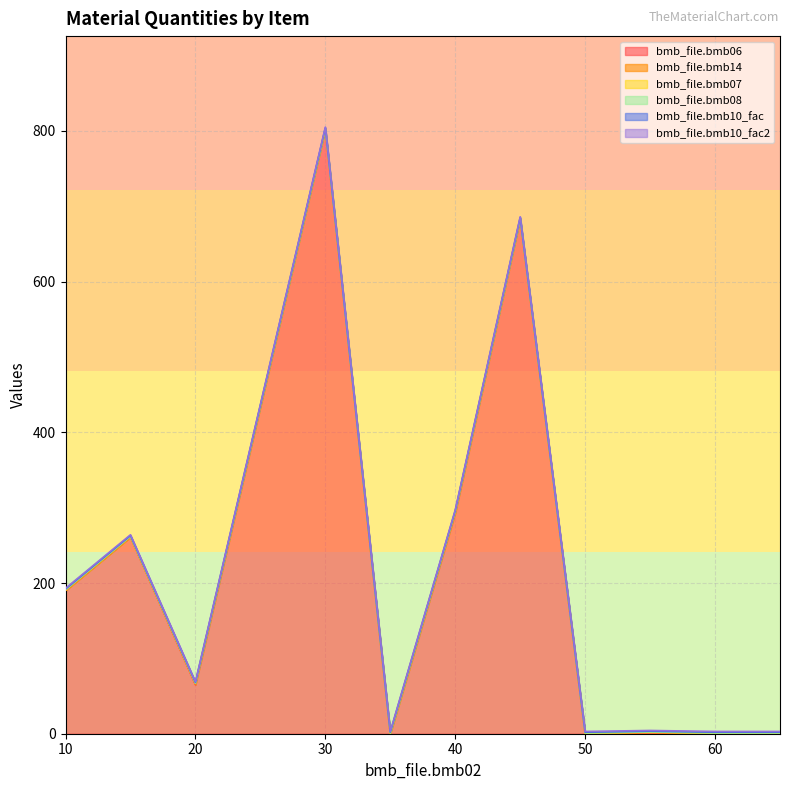

True or false: bmb_file.bmb08 and bmb_file.bmb10_fac2 cross at least once.

False